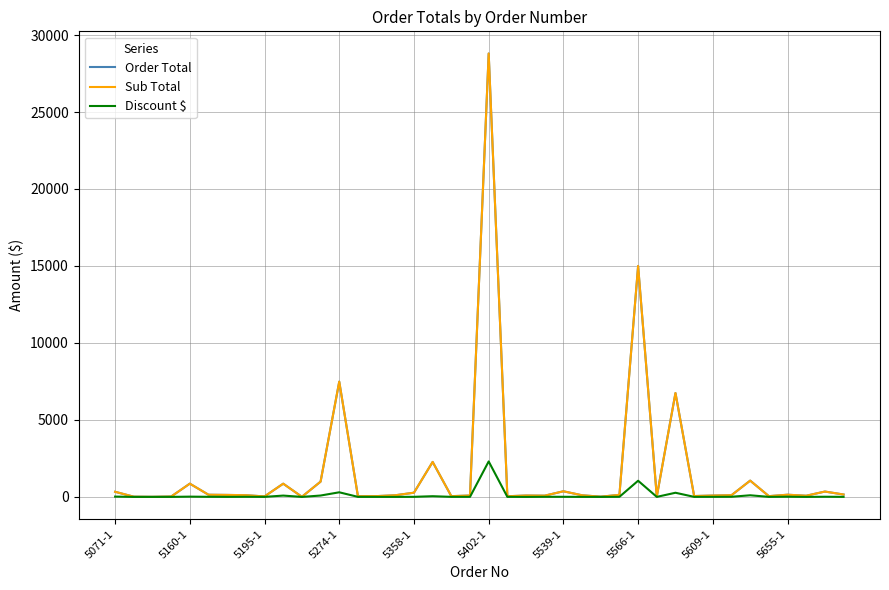

Reading left to right, extract all data points from this chart.

Order Total: 332.9	13.3	5.2	23.3	860.6	140.3	129.4	110.7	31.6	859.0	7.7	991.1	7487.5	43.1	51.6	107.4	273.4	2272.2	48.5	89.4	28799.4	43.7	89.5	81.4	365.0	106.2	14.4	134.4	14999.7	26.1	6749.8	55.9	88.3	110.7	1057.7	48.8	142.7	76.0	347.6	155.0
Sub Total: 332.9	13.4	5.2	23.4	860.6	140.4	129.4	110.8	31.7	859.1	7.8	991.2	7487.5	43.2	51.6	107.4	273.4	2272.2	48.6	89.4	28799.5	43.8	89.5	81.5	365.0	106.2	14.5	134.5	14999.8	26.2	6749.9	56.0	88.4	110.8	1057.8	48.8	142.8	76.0	347.6	155.0
Discount $: 20.0	0.1	0.1	2.1	17.2	7.0	2.6	7.8	2.9	85.9	0.5	89.2	299.5	3.5	2.1	1.1	5.5	45.4	4.4	4.5	2304.0	4.4	0.0	6.5	7.3	2.1	0.7	6.7	1050.0	2.1	270.0	3.4	5.3	8.9	105.8	2.9	11.4	0.8	10.4	3.1